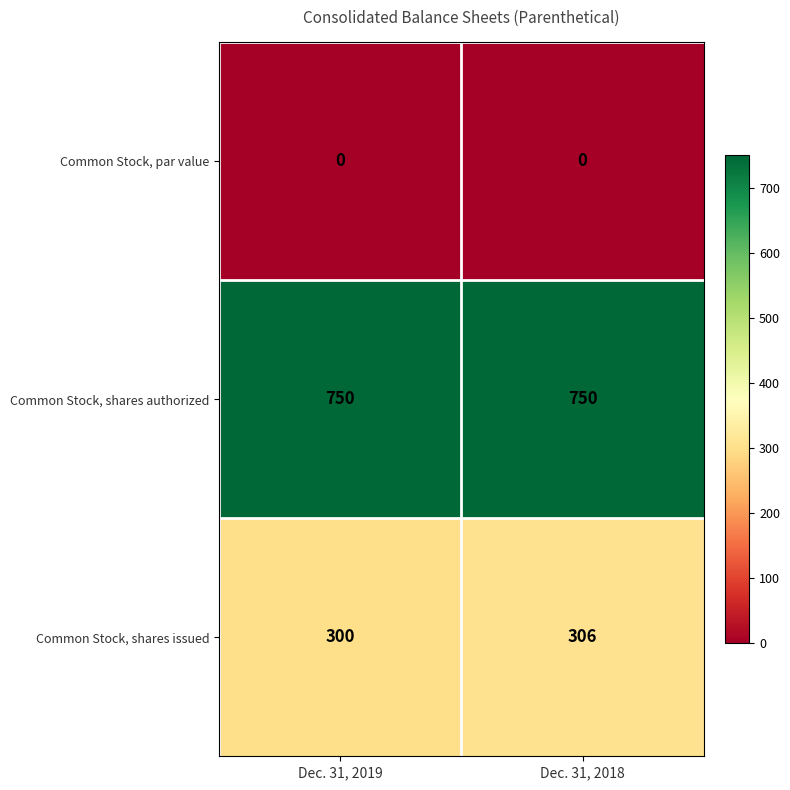

List the series in order of their peak value, lowest first.

Common Stock, par value, Common Stock, shares issued, Common Stock, shares authorized